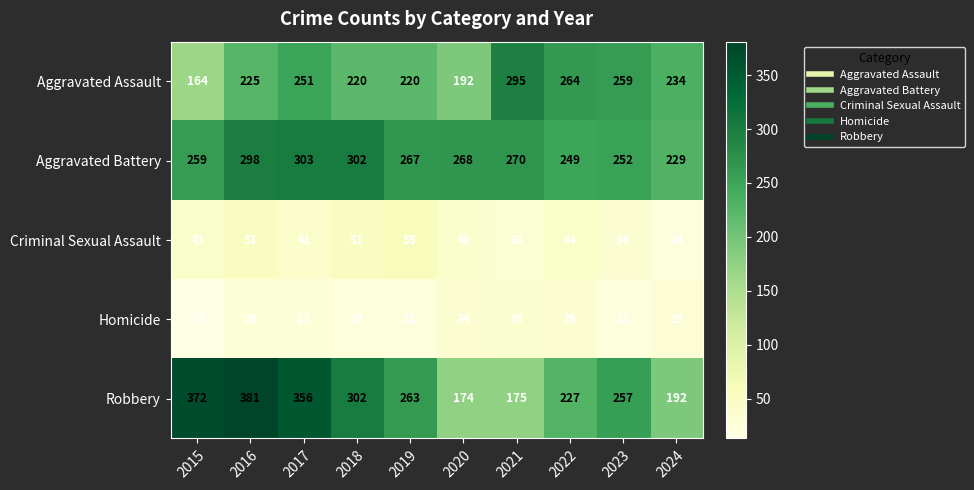

Is it true that Homicide equals 15 at 2022?

False